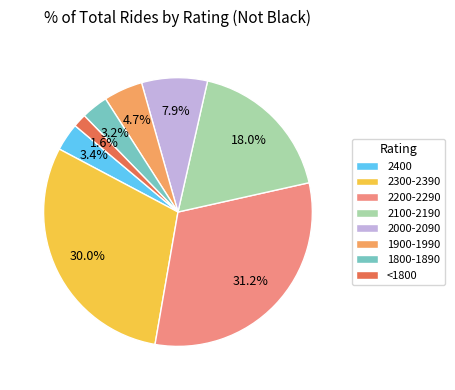

Approximately how many times larger is the value at 2100-2190 compared to 2000-2090?

2.3